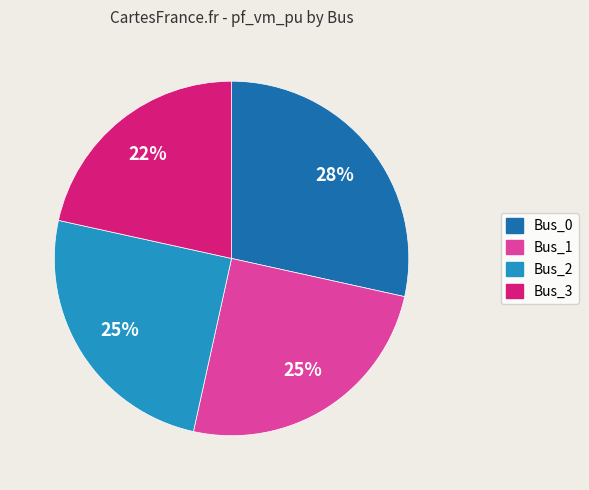

Does Bus_1 account for over 50% of the chart?

No